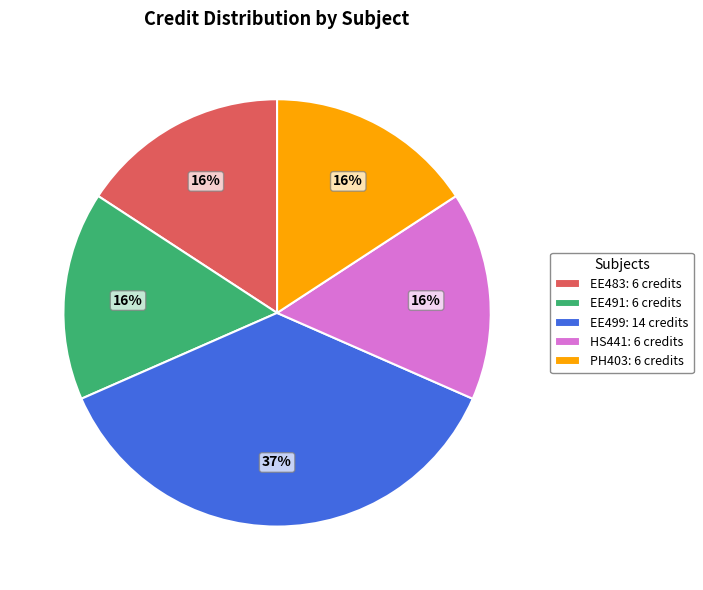

Do EE499 and PH403 together represent more than half of the pie?

Yes